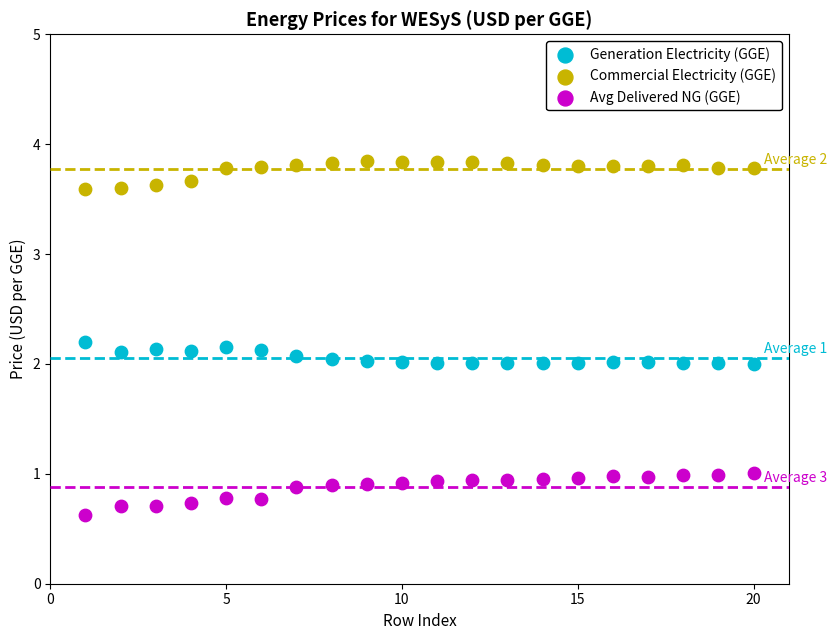

In the Avg Delivered NG (GGE) series, what Y value is closest to 0?

0.6